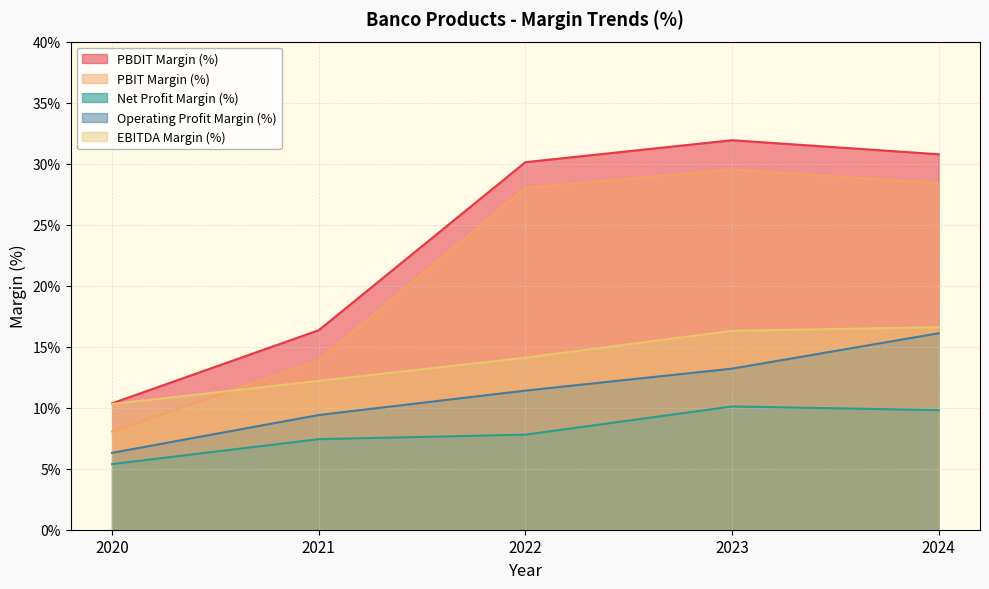

What is the difference between the maximum and minimum values in the Operating Profit Margin (%) series?

9.8